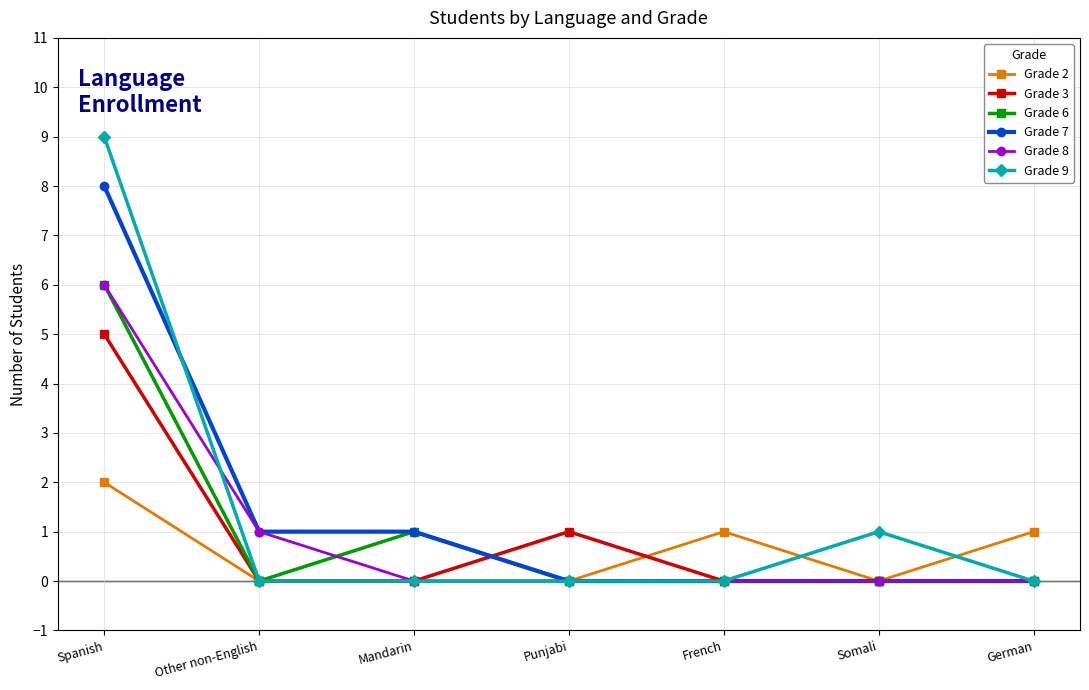

At which category is the sum across all series the highest?

Spanish